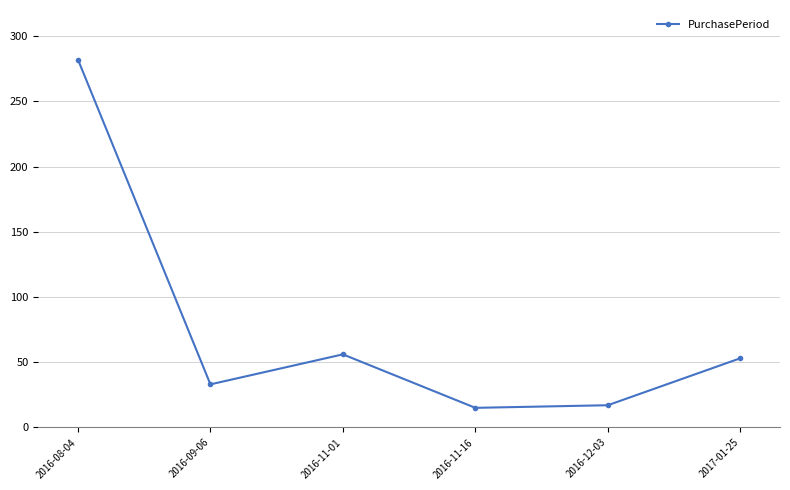

Which has a higher value, 2017-01-25 or 2016-12-03?

2017-01-25